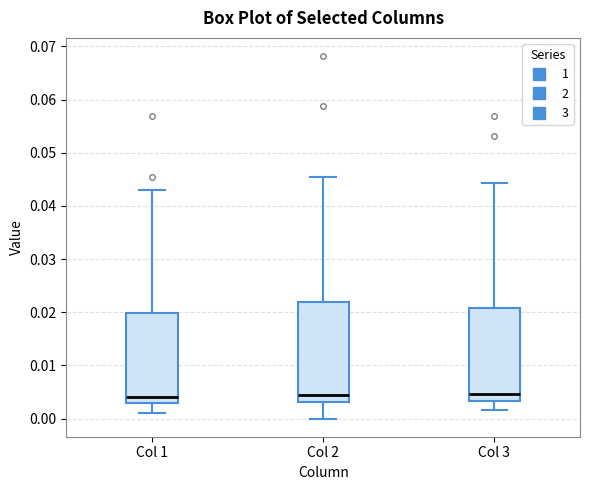

Reading left to right, transcribe this box plot: for each box, give where its median line is, the range the box spans, and where its two whiskers end, as read against the y-axis. The values are not printed on the chart, so give them approximately, as read against the axis.

Col 1: median 0.004, box 0.003 to 0.020, whiskers 0.001 to 0.043
Col 2: median 0.004, box 0.003 to 0.022, whiskers 0.000 to 0.045
Col 3: median 0.005, box 0.003 to 0.021, whiskers 0.002 to 0.044